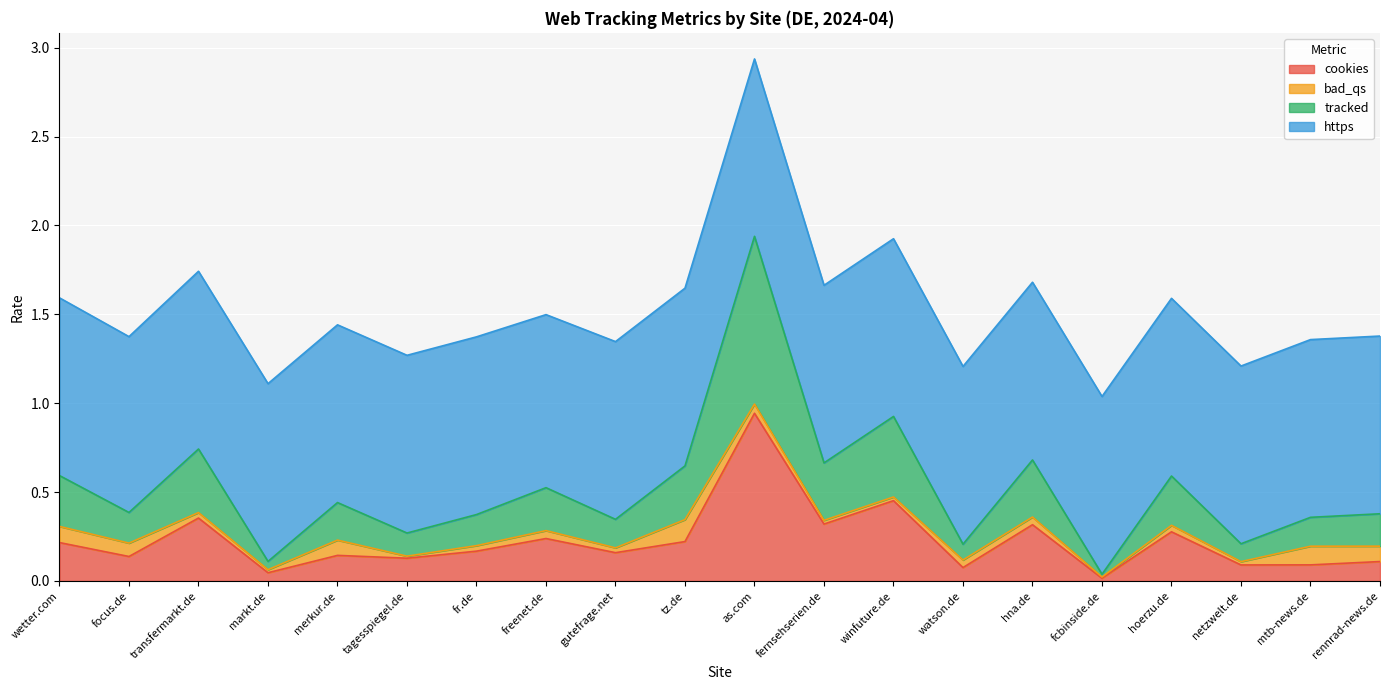

True or false: tracked and cookies intersect in this chart.

False